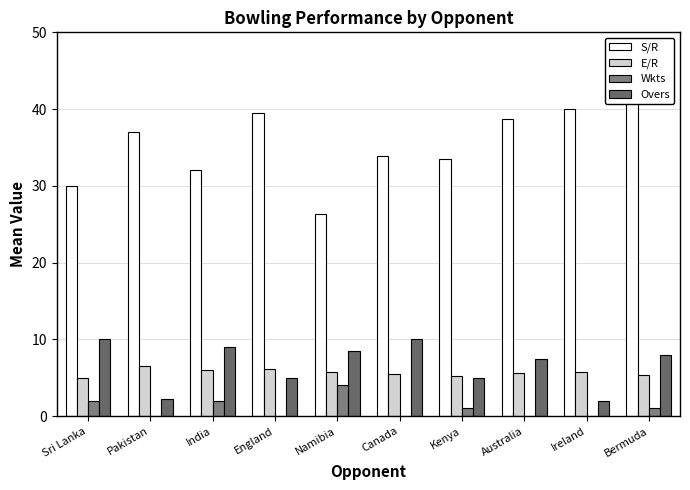

At which category is the sum across all series the highest?

Bermuda